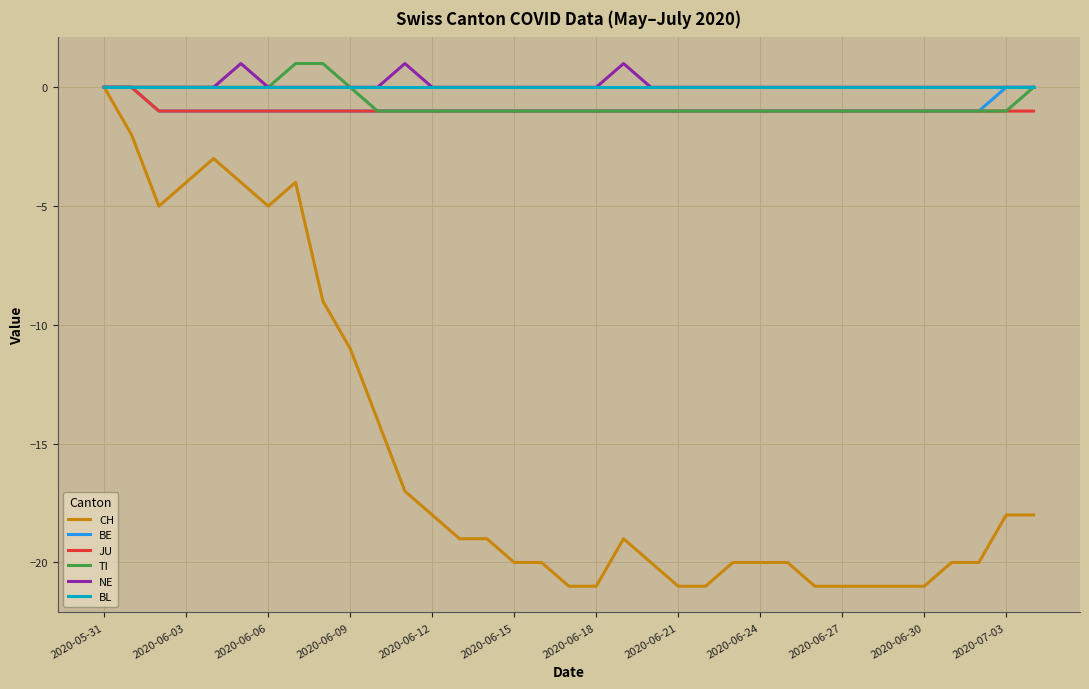

What is the greatest value displayed?

1